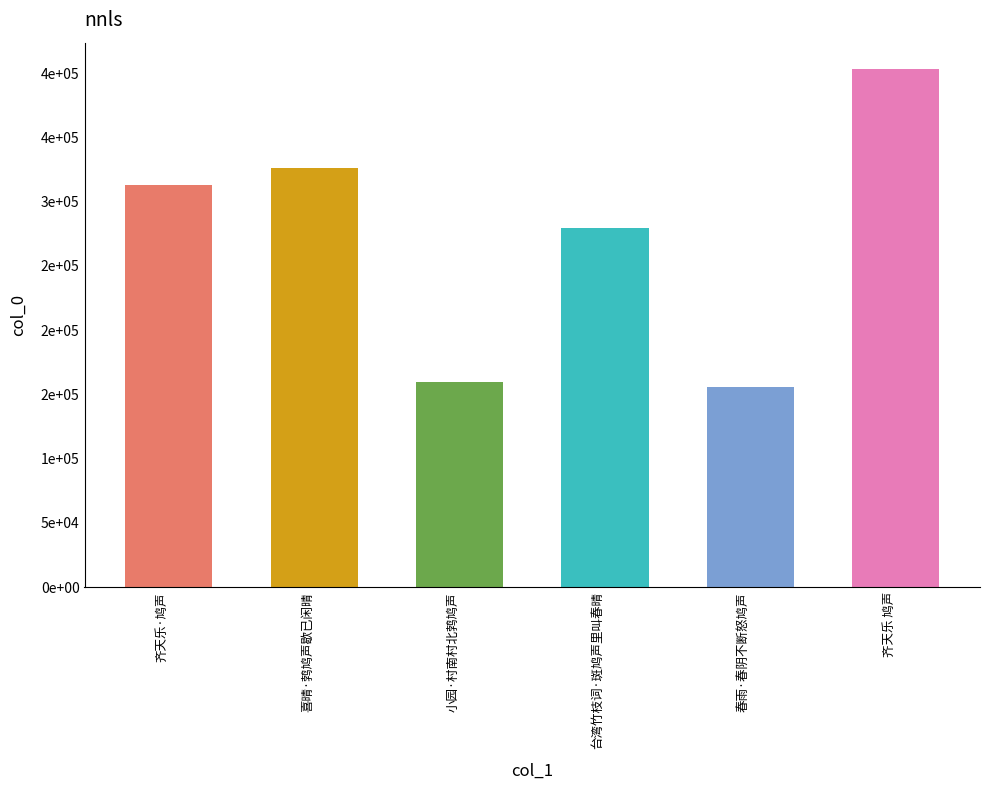

What is the change in value from 小园·村南村北鹁鸠声 to 春雨·春阴不断怒鸠声?

-3645